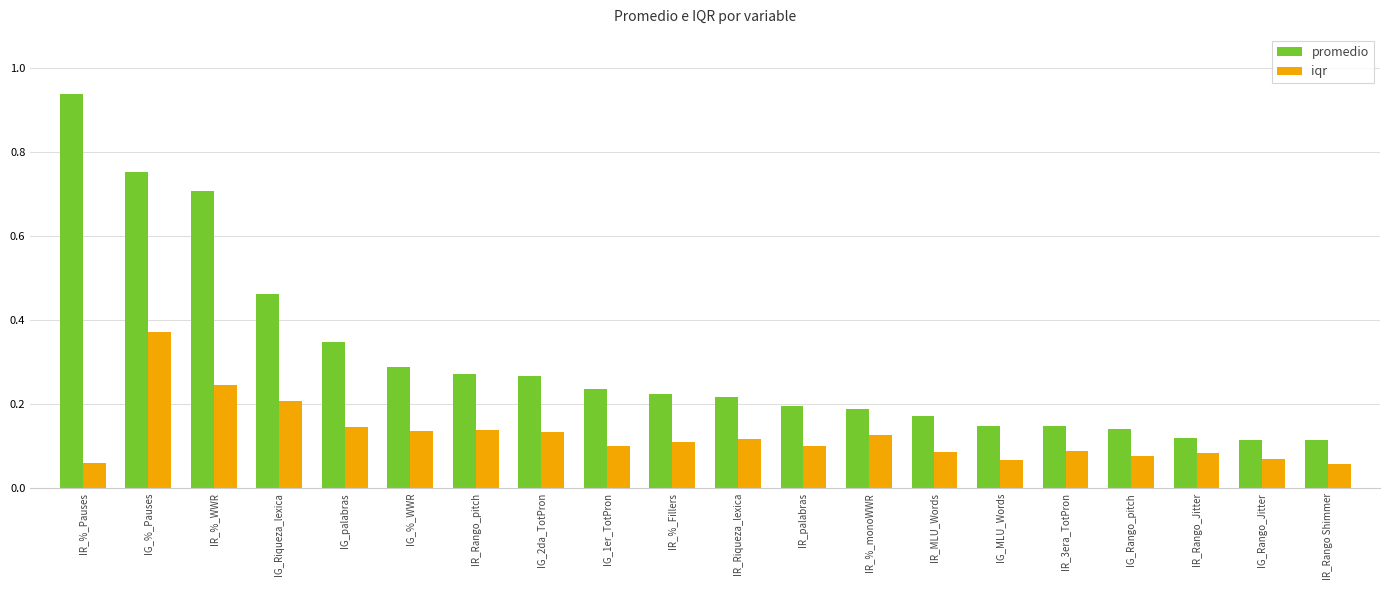

At how many categories does at least one series exceed 0?

20